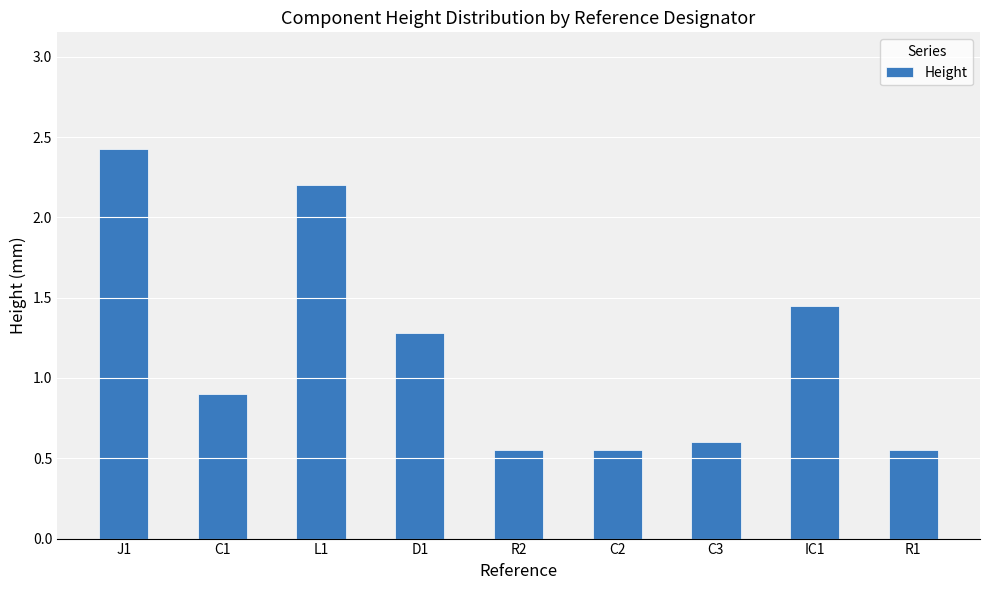

Is it true that the value at C2 is 0.6?

True